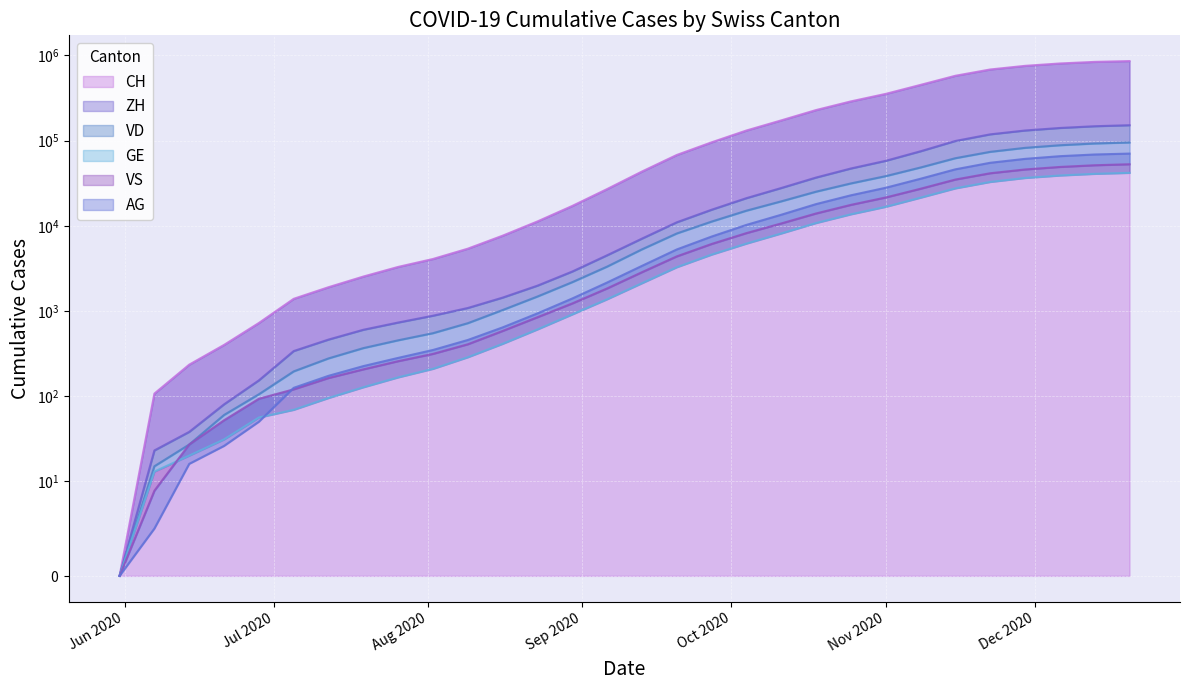

What position from the left is 2020-07-26?

9